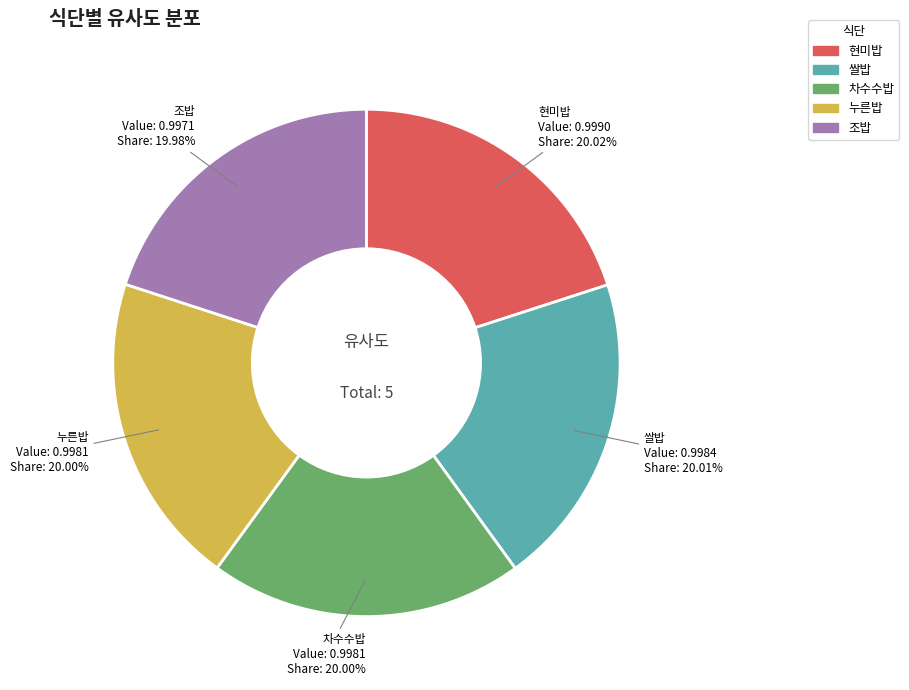

How many slices are in this pie chart?

5